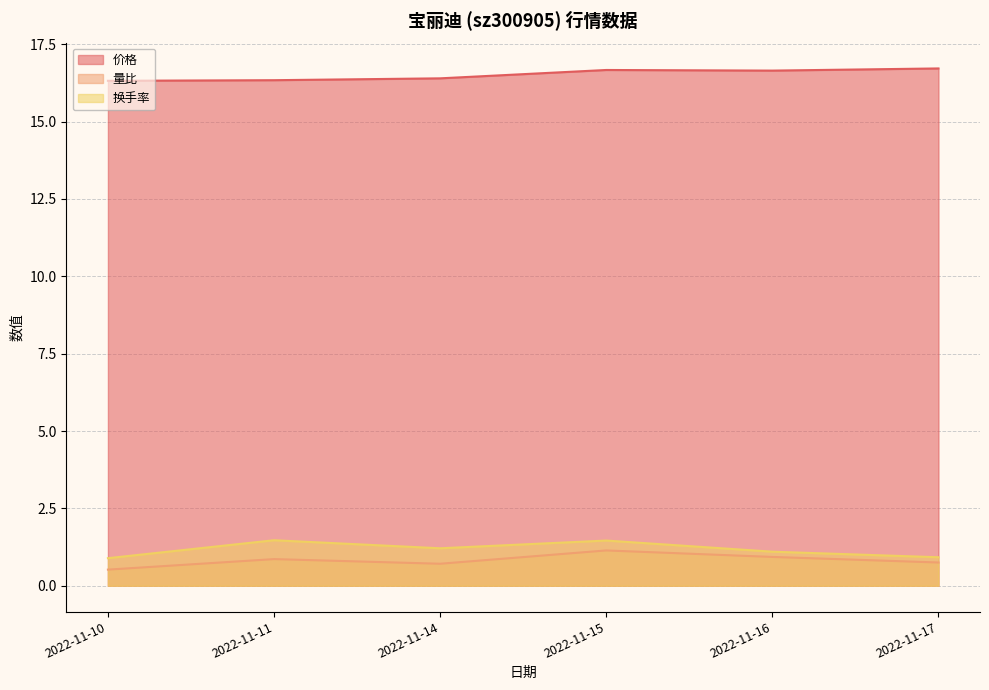

List the series in order of their peak value, lowest first.

量比, 换手率, 价格